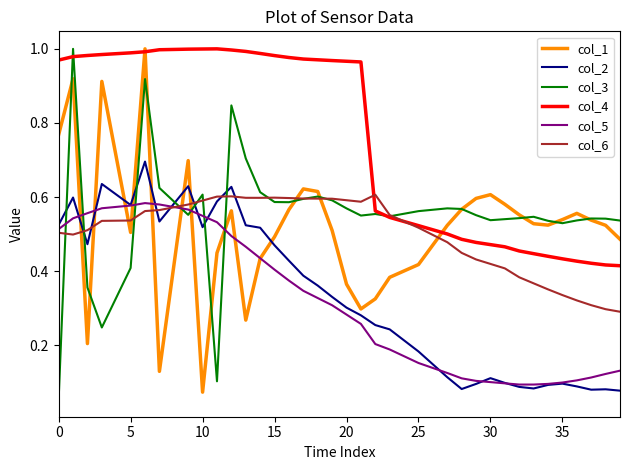

Which series has the largest total across all categories?

col_4